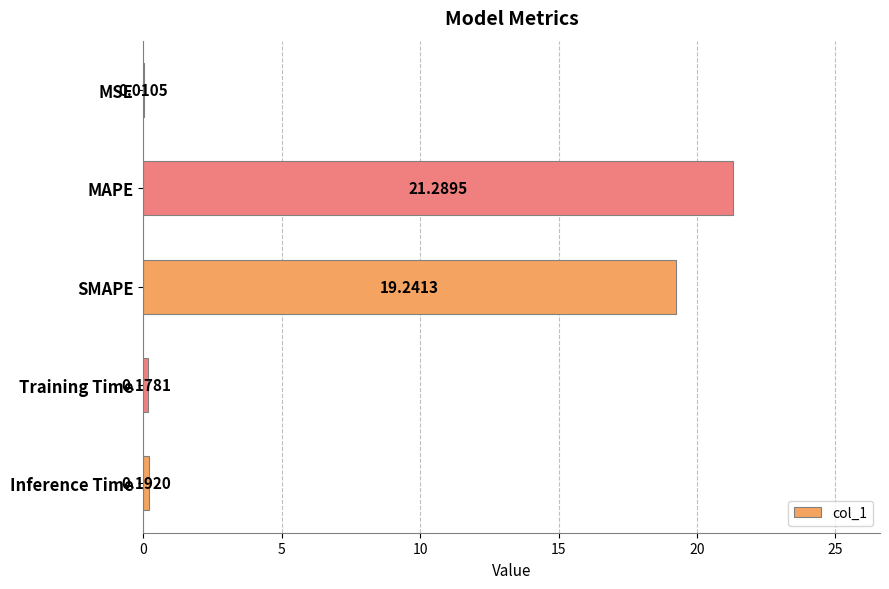

What is the change in value from SMAPE to Training Time?

-19.1